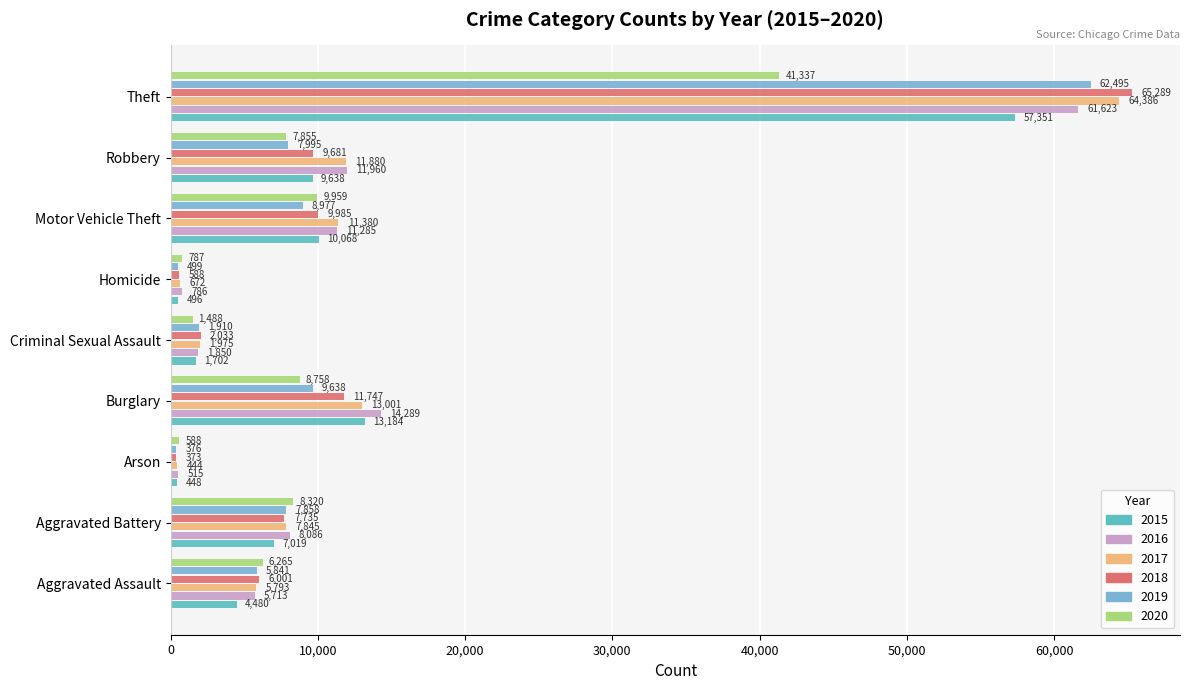

How many values in the 2016 series are below 8086?

4